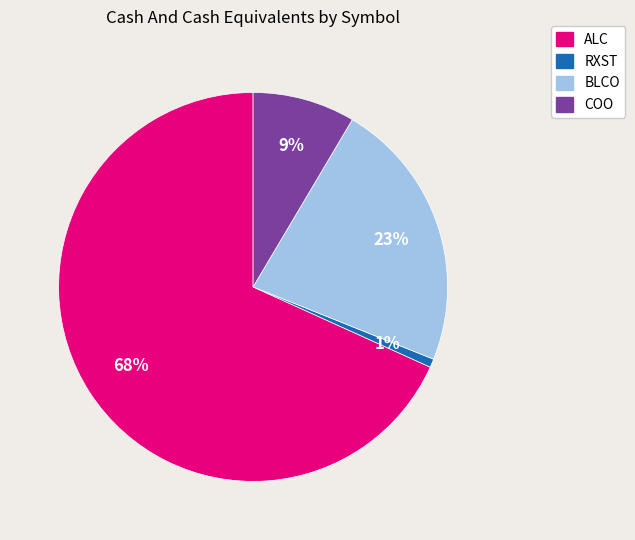

Between ALC and BLCO, which is larger?

ALC